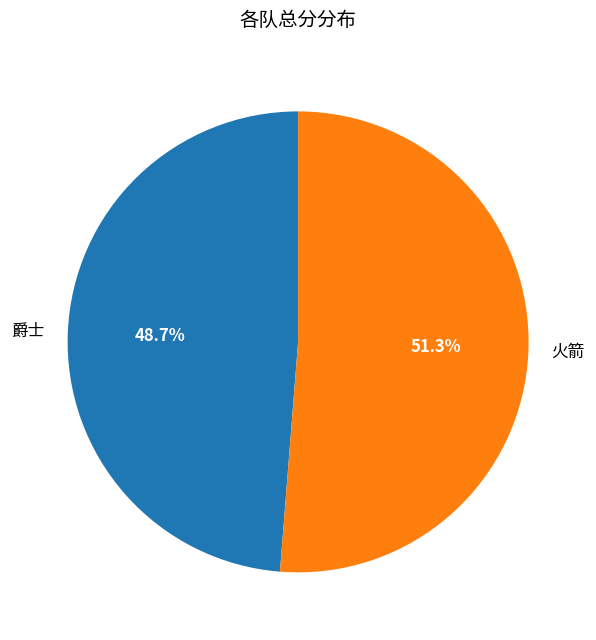

To the nearest percent, what is the difference between the 爵士 and 火箭 slice percentages?

3%